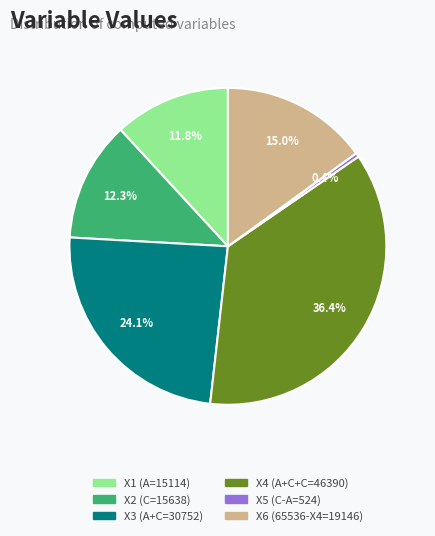

What percentage is NOT represented by X1 (A=15114)?

88.2%